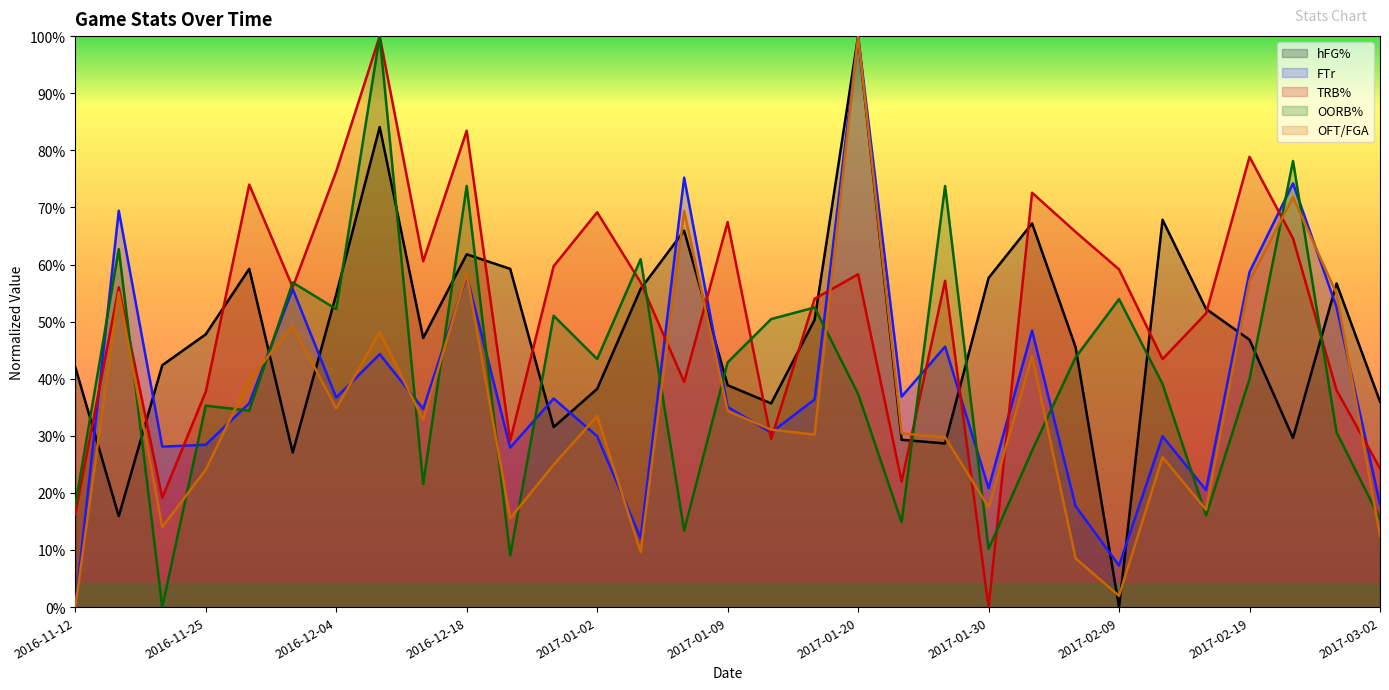

What is the label of the 2nd point from the left?

2016-11-21